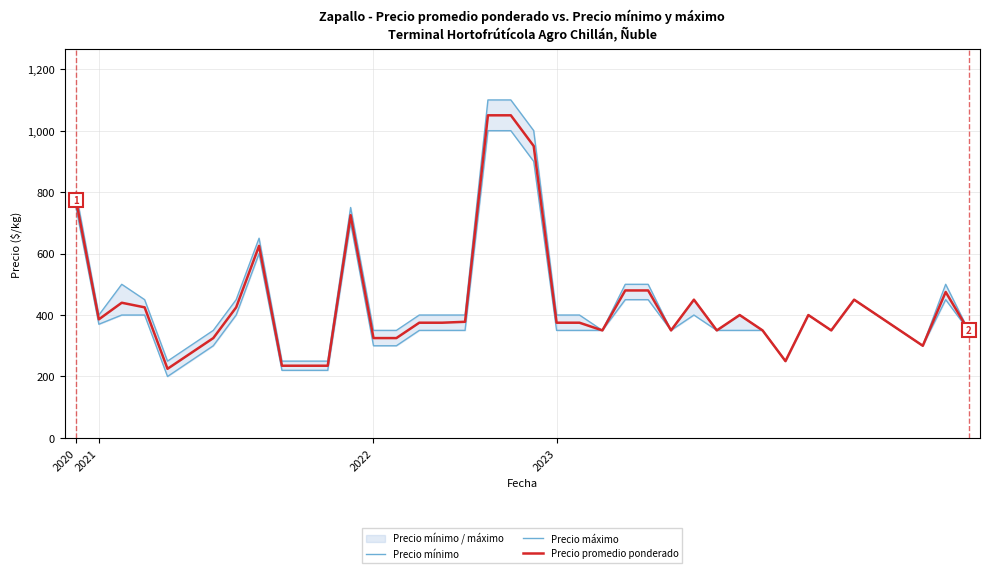

True or false: Precio máximo and Precio mínimo cross at least once.

False